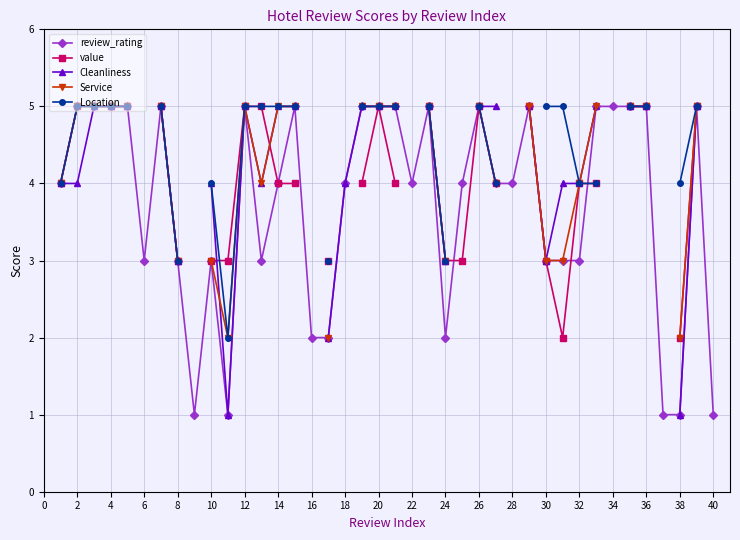

How many lines are shown in the chart?

5